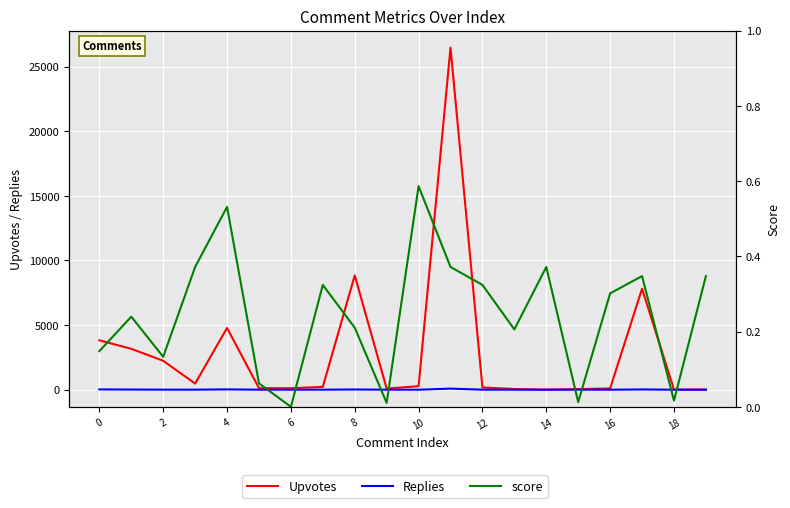

What is the maximum value shown in the chart?

26464.0